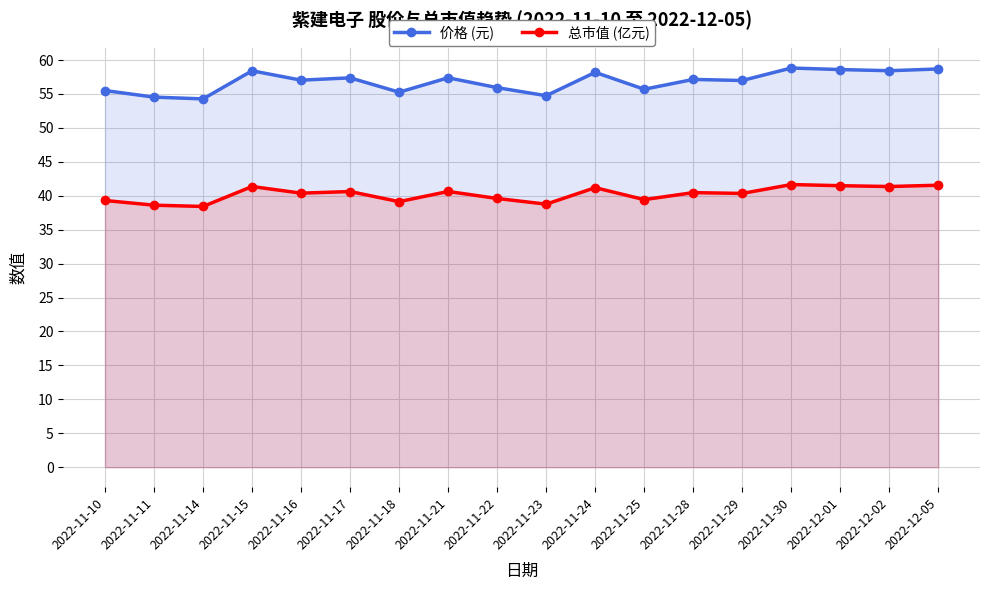

In 总市值 (亿元), how many points are lower than both neighbors (excluding endpoints)?

7